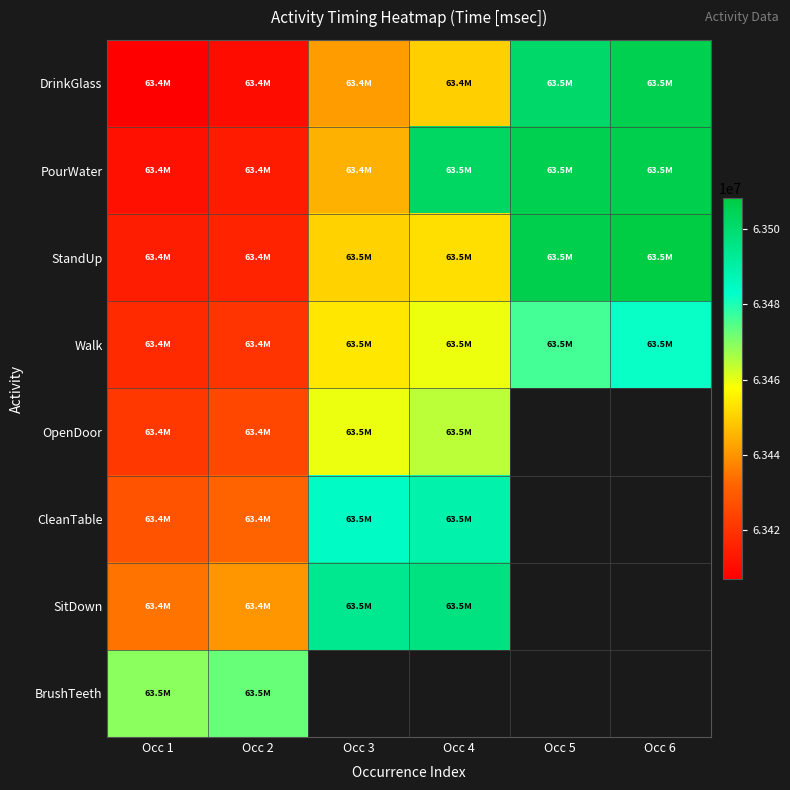

Is the value of SitDown at Occ 2 greater than the value of Walk at Occ 3?

No